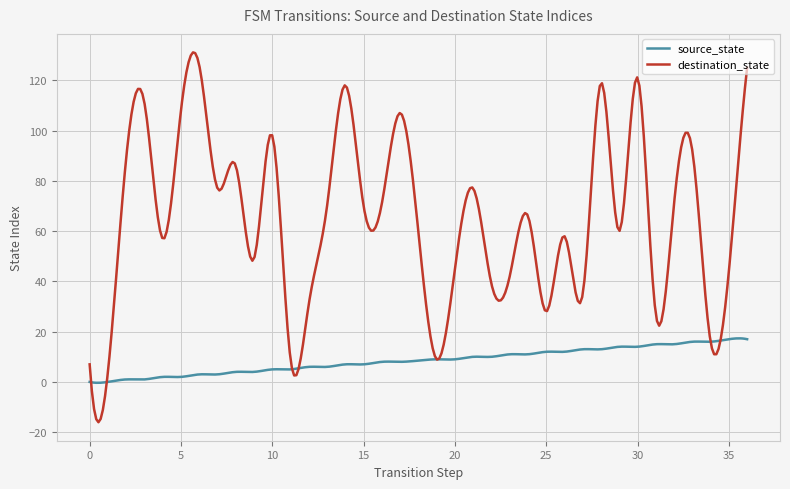

Does the chart display data point markers on the line(s)?

No